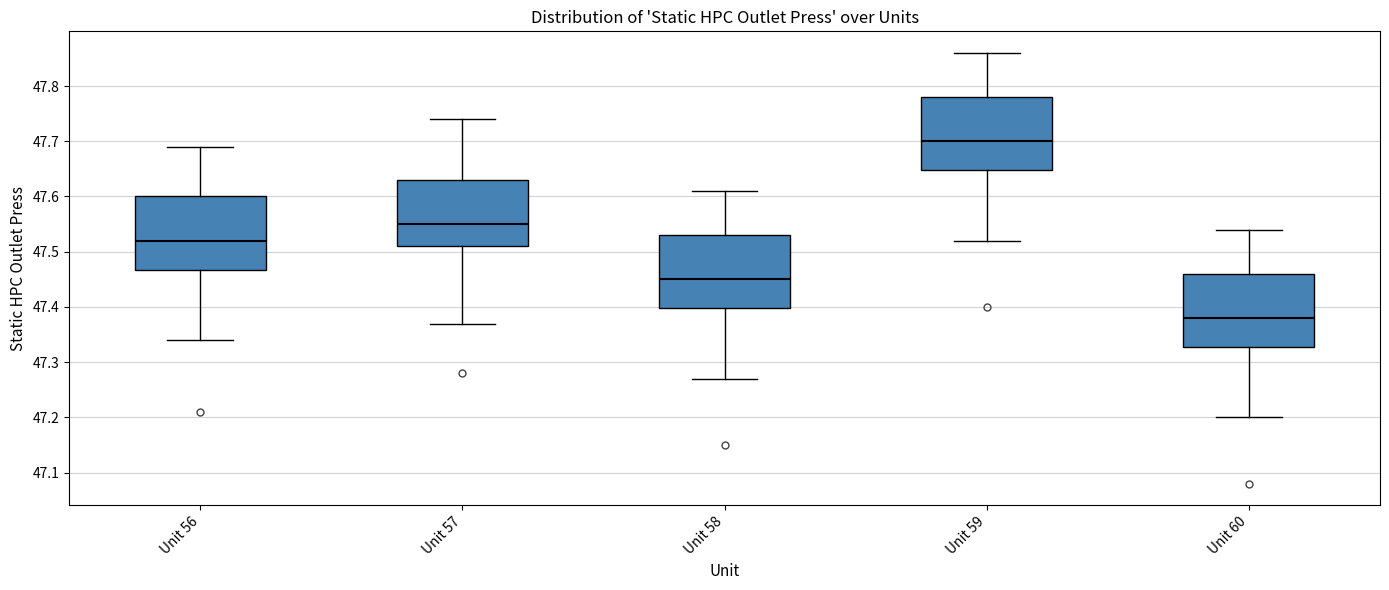

Reading left to right, transcribe this box plot: for each box, give where its median line is, the range the box spans, and where its two whiskers end, as read against the y-axis. The values are not printed on the chart, so give them approximately, as read against the axis.

Unit 56: median 47.52, box 47.47 to 47.60, whiskers 47.34 to 47.69
Unit 57: median 47.55, box 47.51 to 47.63, whiskers 47.37 to 47.74
Unit 58: median 47.45, box 47.40 to 47.53, whiskers 47.27 to 47.61
Unit 59: median 47.70, box 47.65 to 47.78, whiskers 47.52 to 47.86
Unit 60: median 47.38, box 47.33 to 47.46, whiskers 47.20 to 47.54